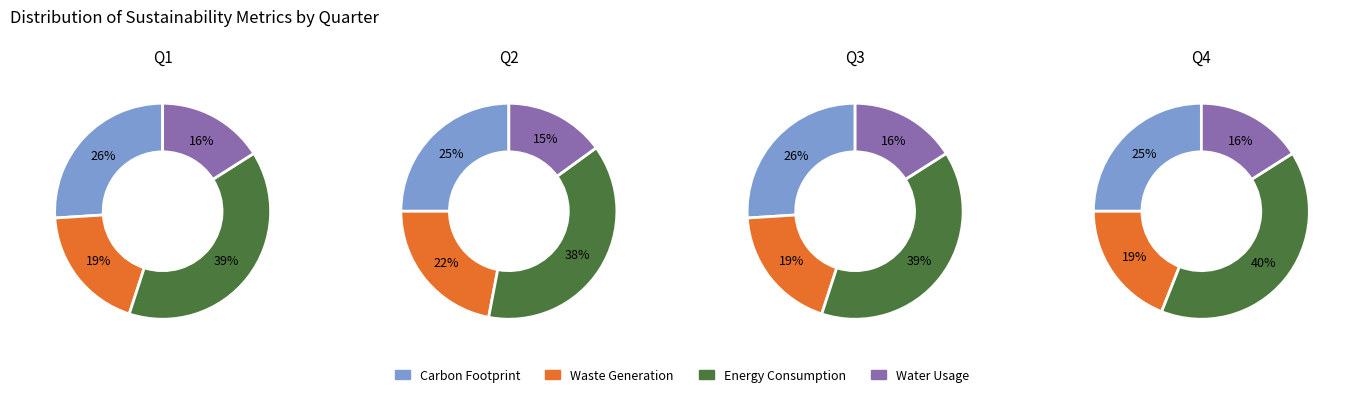

Count the number of slices in the pie.

4